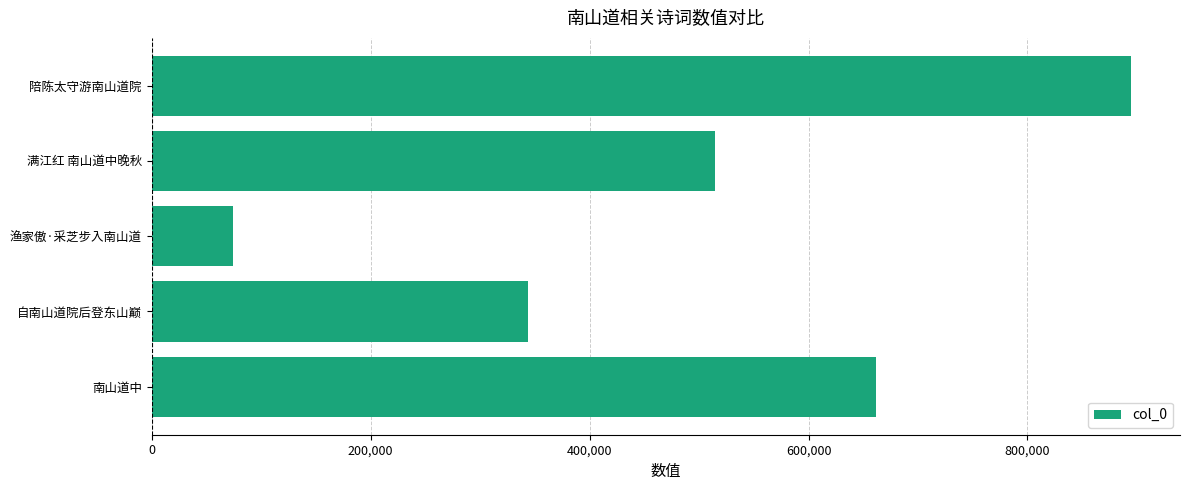

Reading bottom to top, what are all the values shown in this chart?

南山道中=661392	自南山道院后登东山巅=344148	渔家傲·采芝步入南山道=73873	满江红 南山道中晚秋=514128	陪陈太守游南山道院=894612